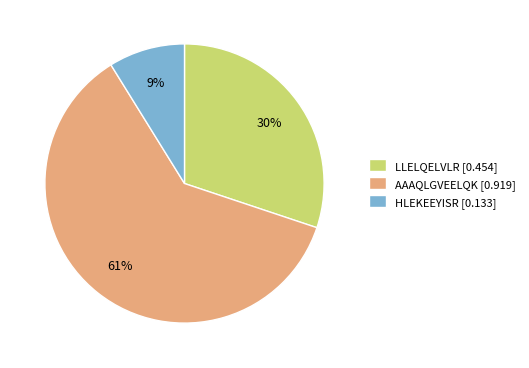

Is it true that AAAQLGVEELQK is 61% of the pie?

True